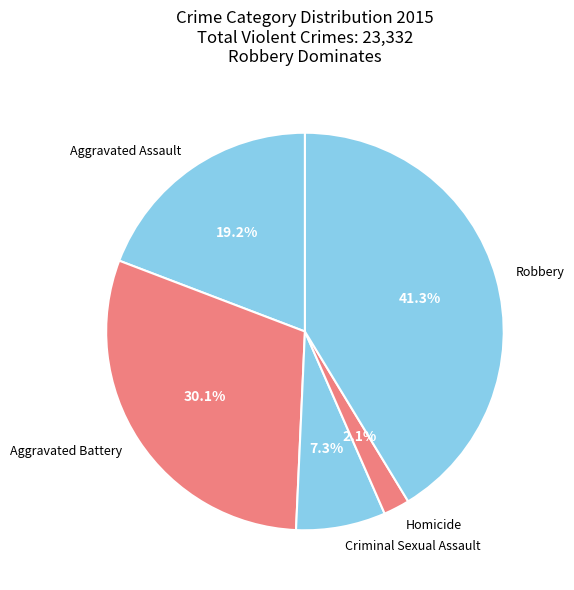

True or false: Criminal Sexual Assault accounts for 1% of the total.

False